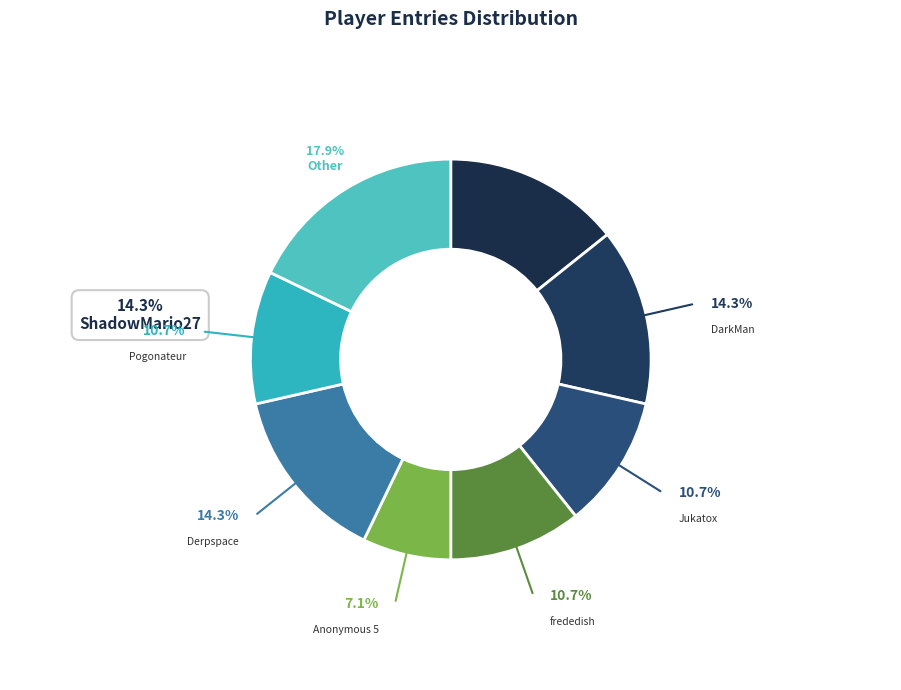

To the nearest percent, what portion does ShadowMario27 represent?

14%